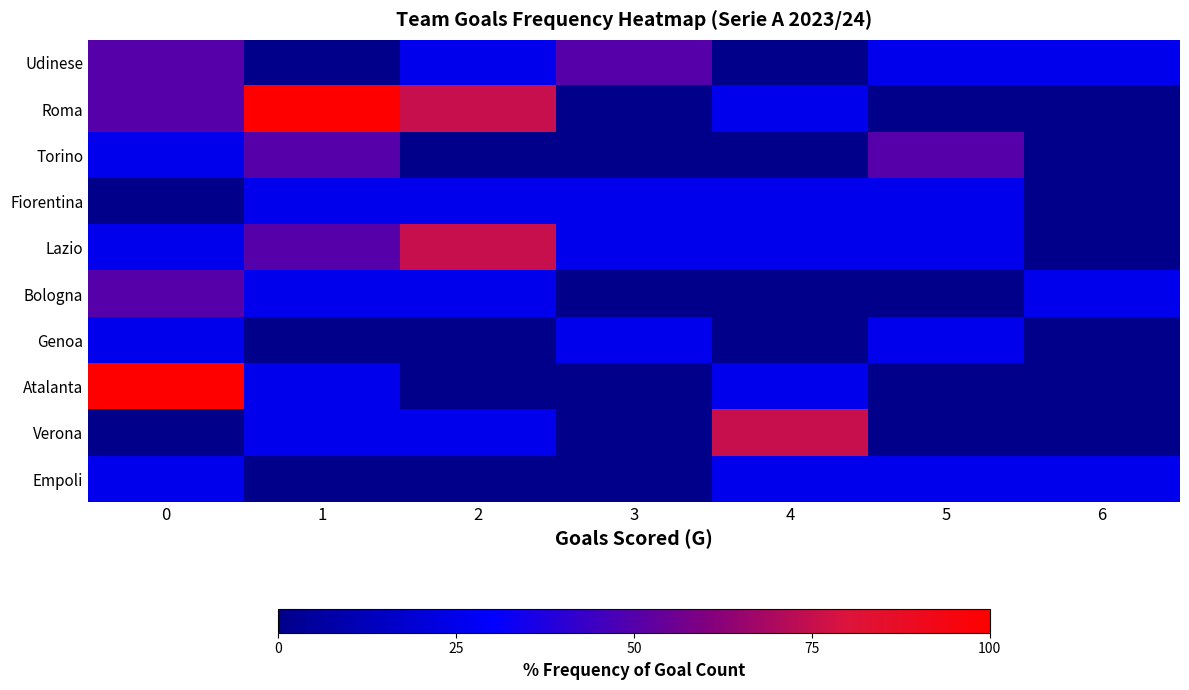

List the series in order of their peak value, highest first.

Roma, Atalanta, Lazio, Verona, Udinese, Torino, Bologna, Fiorentina, Genoa, Empoli